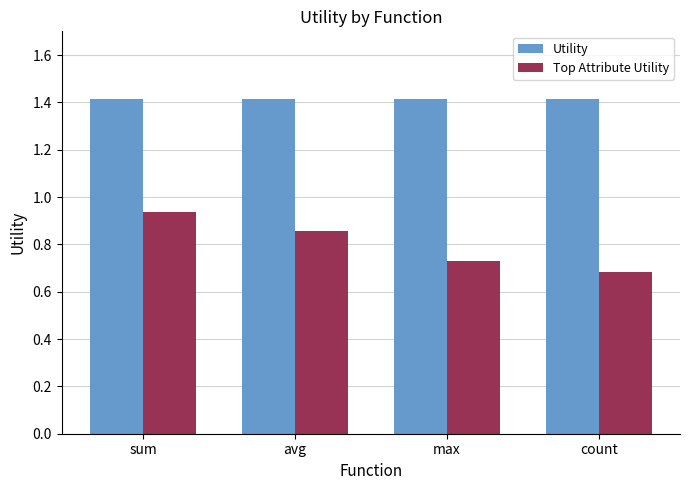

Rank the series by their maximum value, from lowest to highest.

Top Attribute Utility, Utility